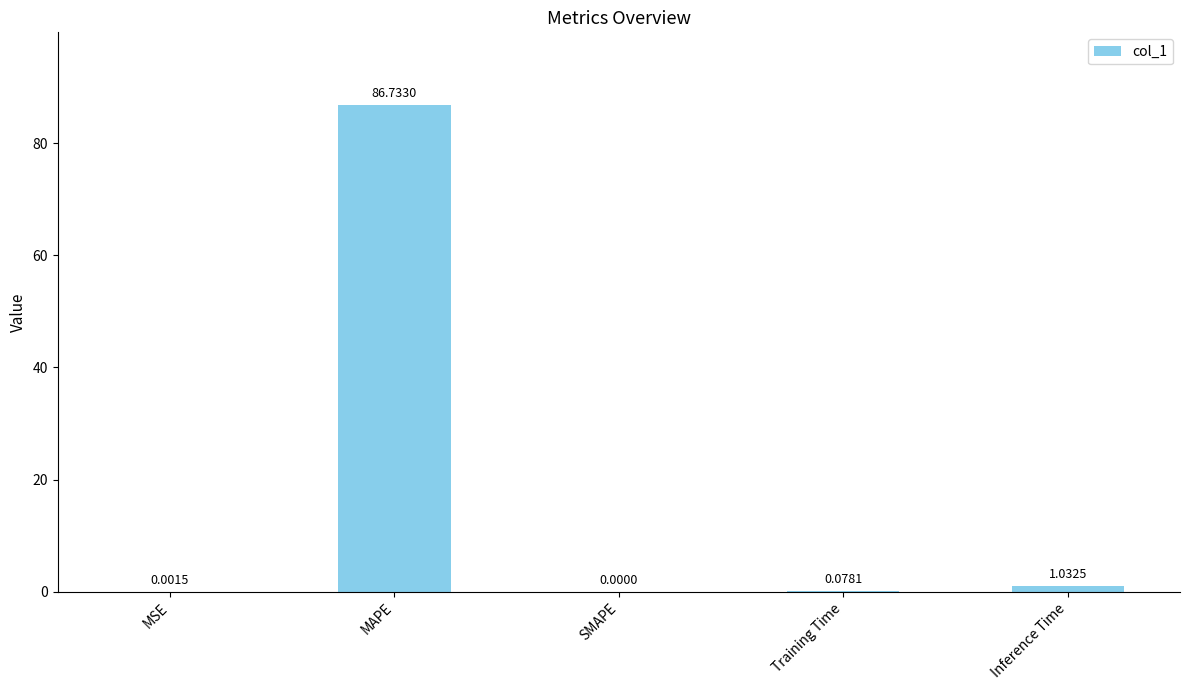

What is the sum of all values?

87.8